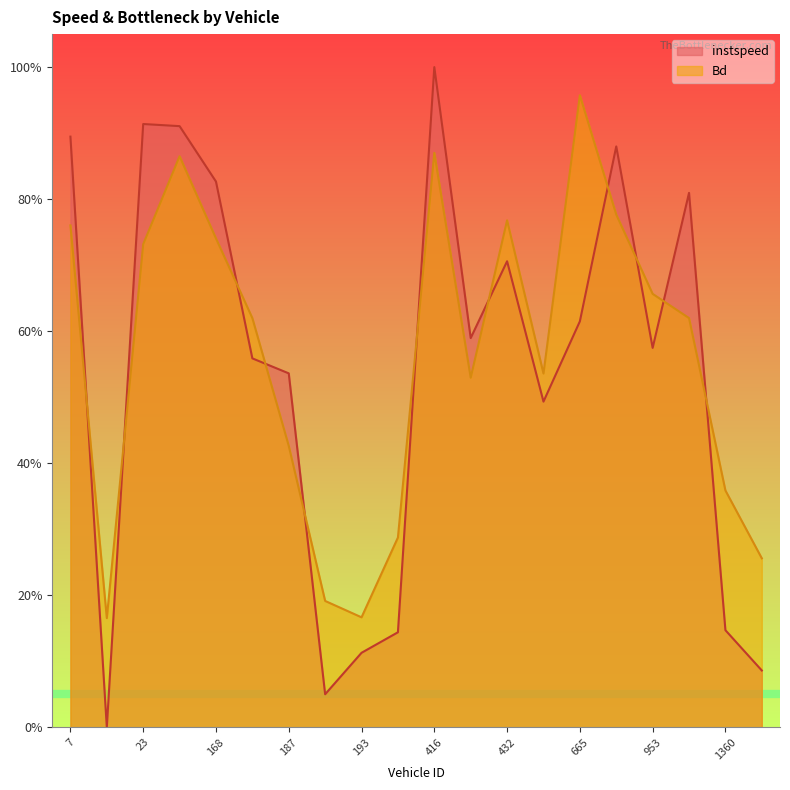

Which series has the widest spread of values?

instspeed